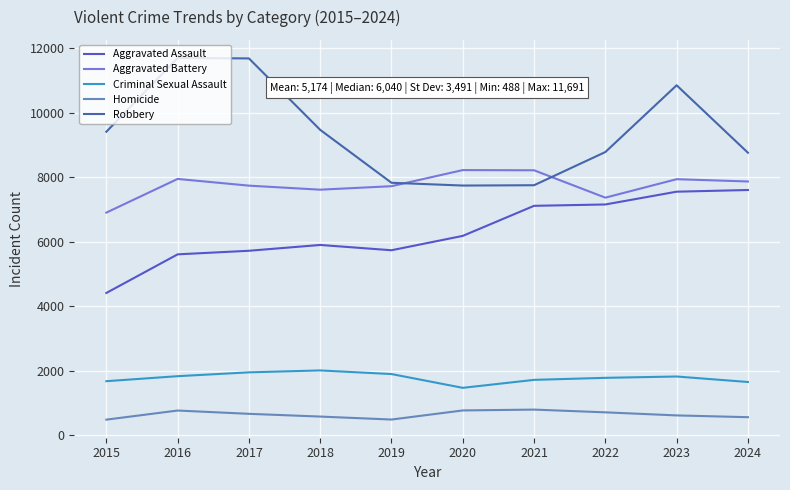

What is the difference between the maximum and minimum values in the Aggravated Assault series?

3189